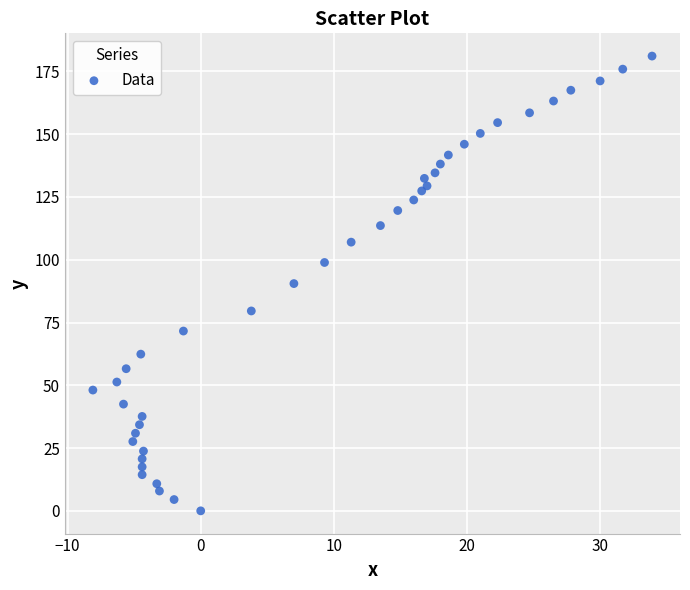

What is the range of Y values (max minus min)?

181.1